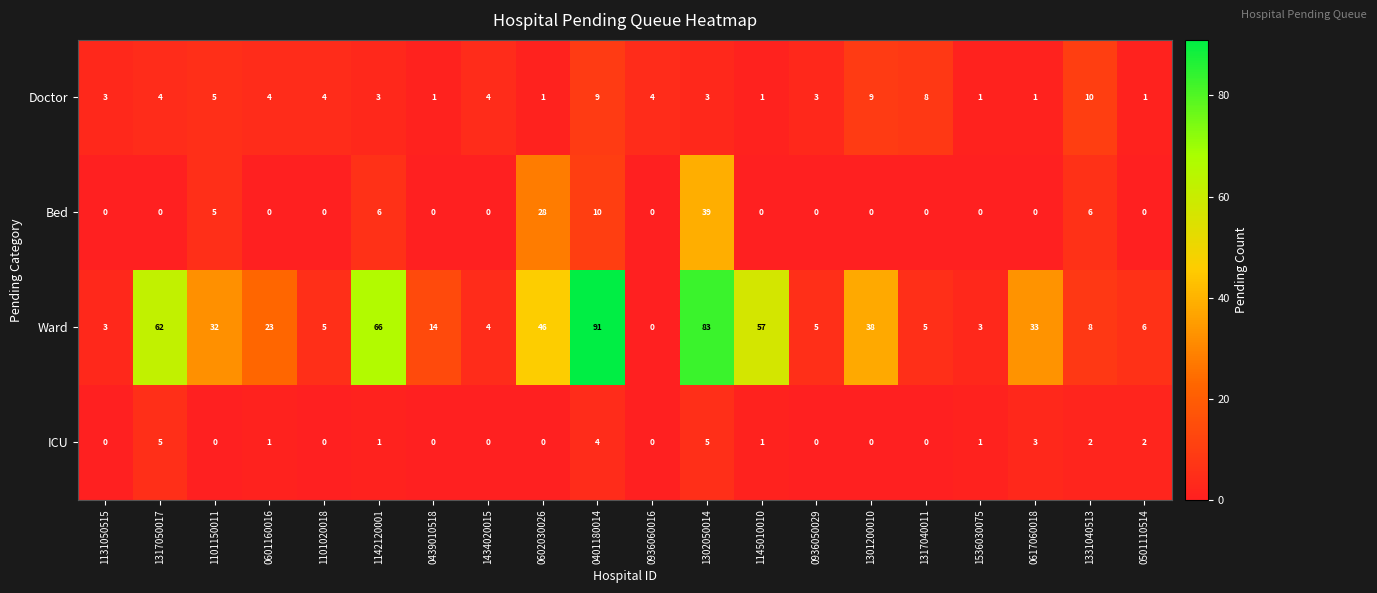

How many values in the Bed series exceed 0?

6